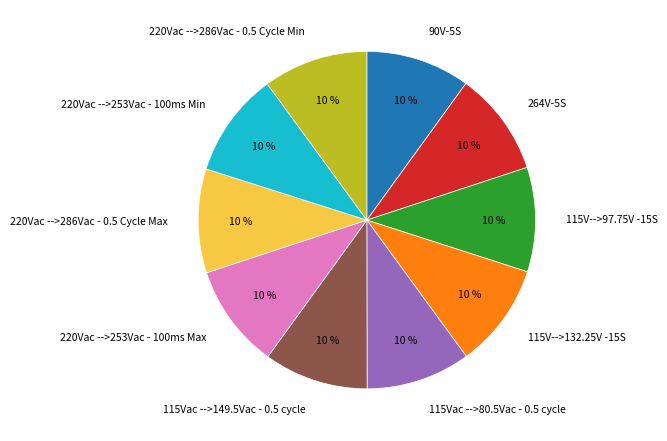

Is there a majority slice in this chart?

No